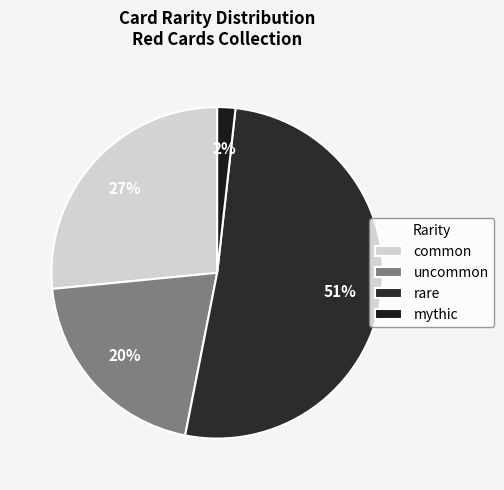

Which category has the biggest portion of the pie?

rare